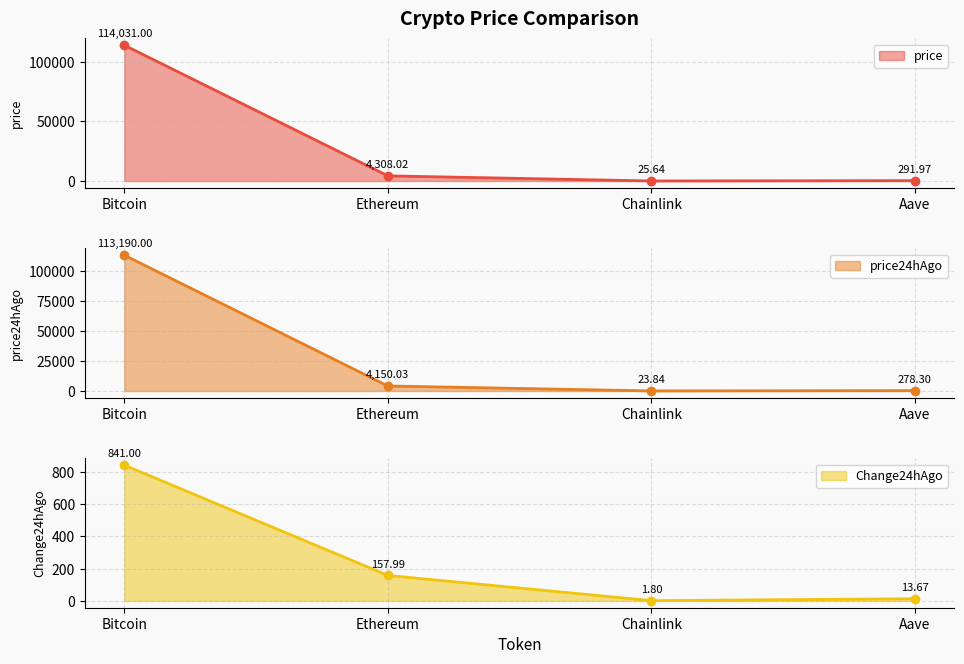

What are all the series names shown in the legend?

price, price24hAgo, Change24hAgo